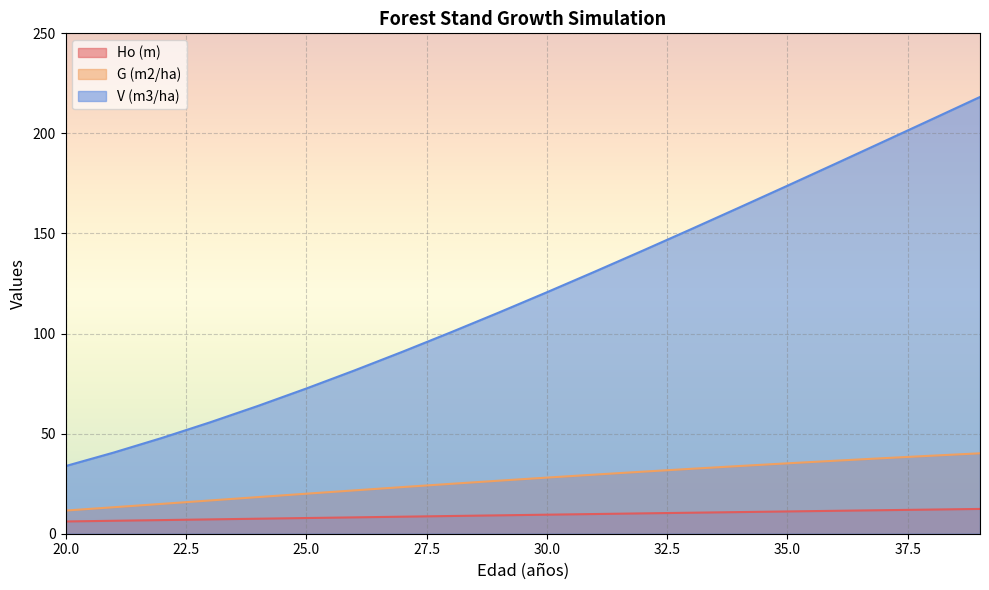

True or false: Ho (m) and G (m2/ha) cross at least once.

False